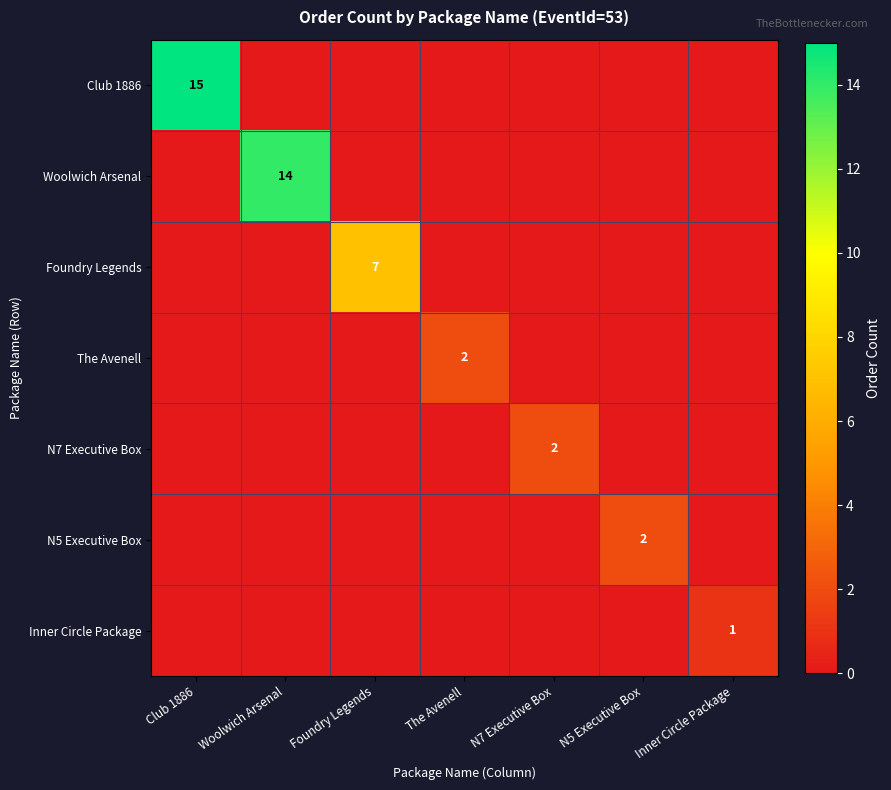

What is the total value across all series at Foundry Legends?

7